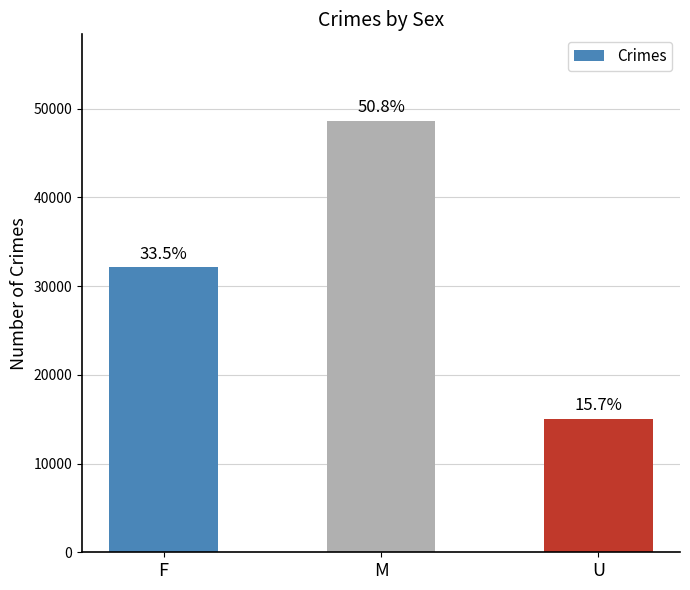

Are the bars horizontal?

No